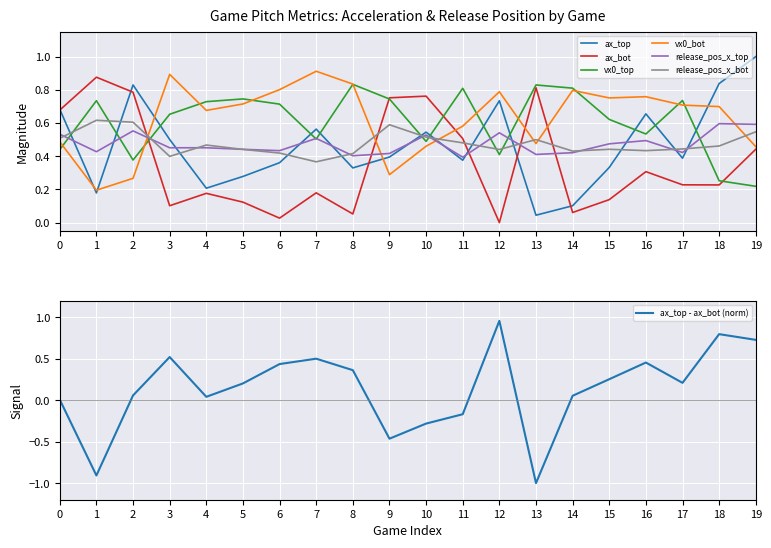

After their last crossing, which series has the higher values: vx0_top or release_pos_x_bot?

release_pos_x_bot